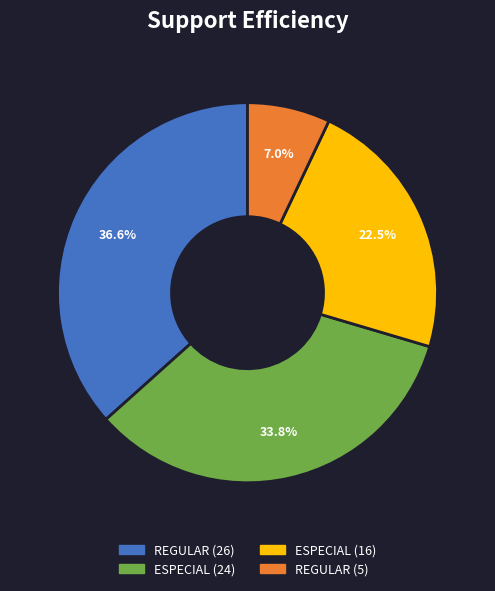

To the nearest percent, what is the difference between the ESPECIAL (16) and REGULAR (26) slice percentages?

14%